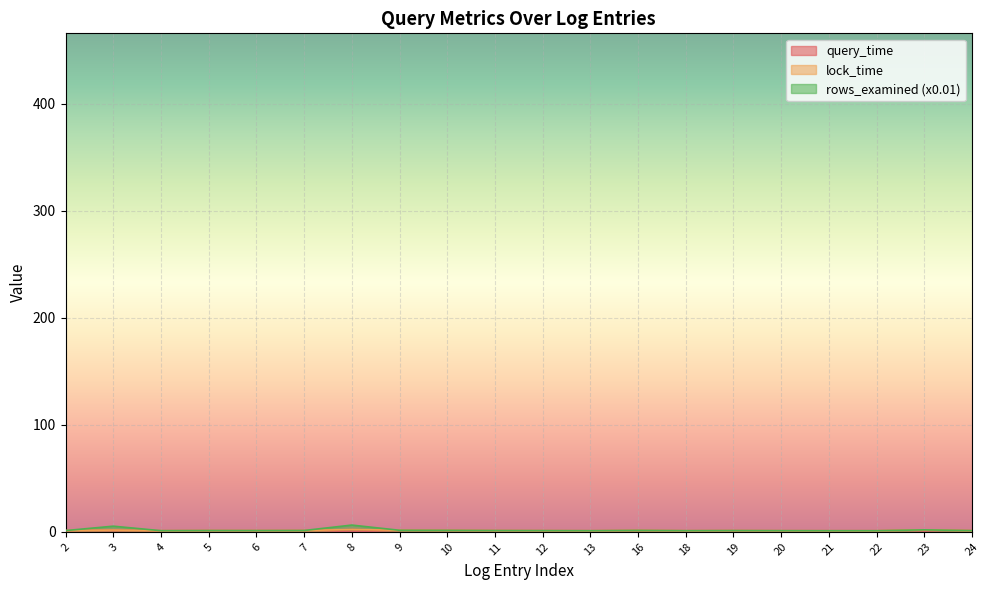

List the labels in order of query_time value, largest first.

8, 23, 3, 9, 10, 16, 7, 5, 11, 19, 2, 6, 24, 12, 4, 20, 18, 13, 22, 21